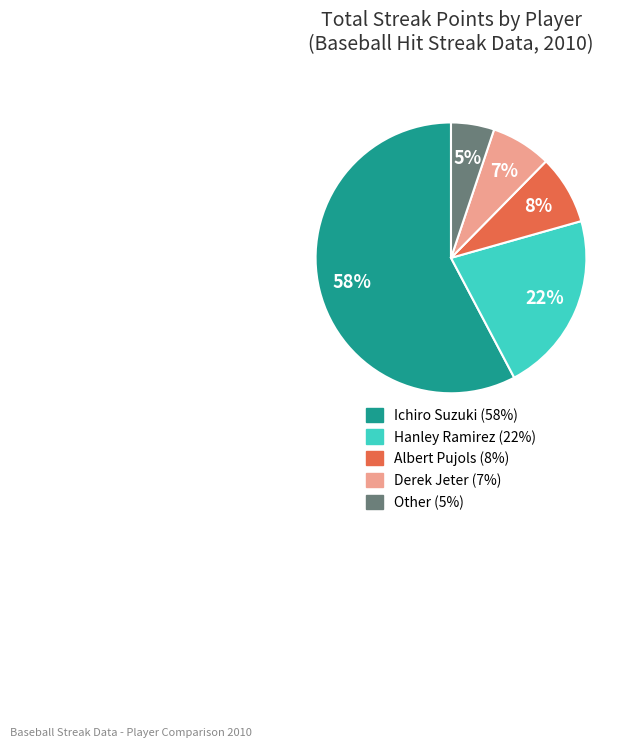

How many slices are in this pie chart?

5